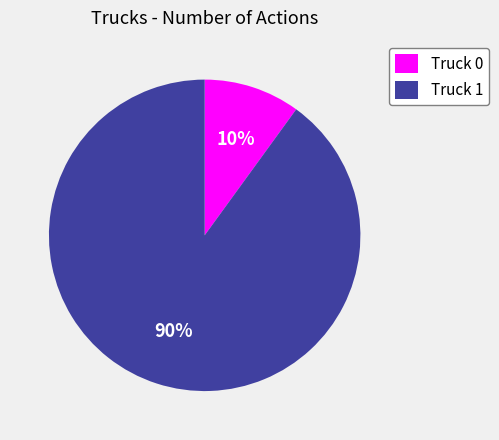

Between Truck 0 and Truck 1, which is larger?

Truck 1